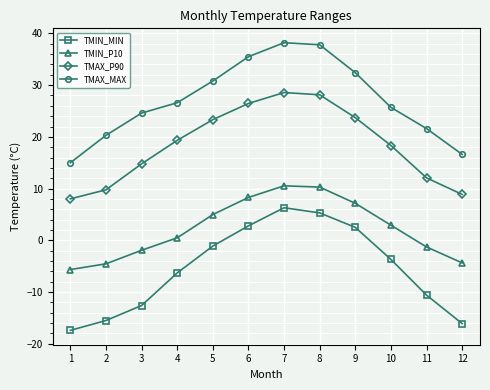

How many lines are shown in the chart?

4